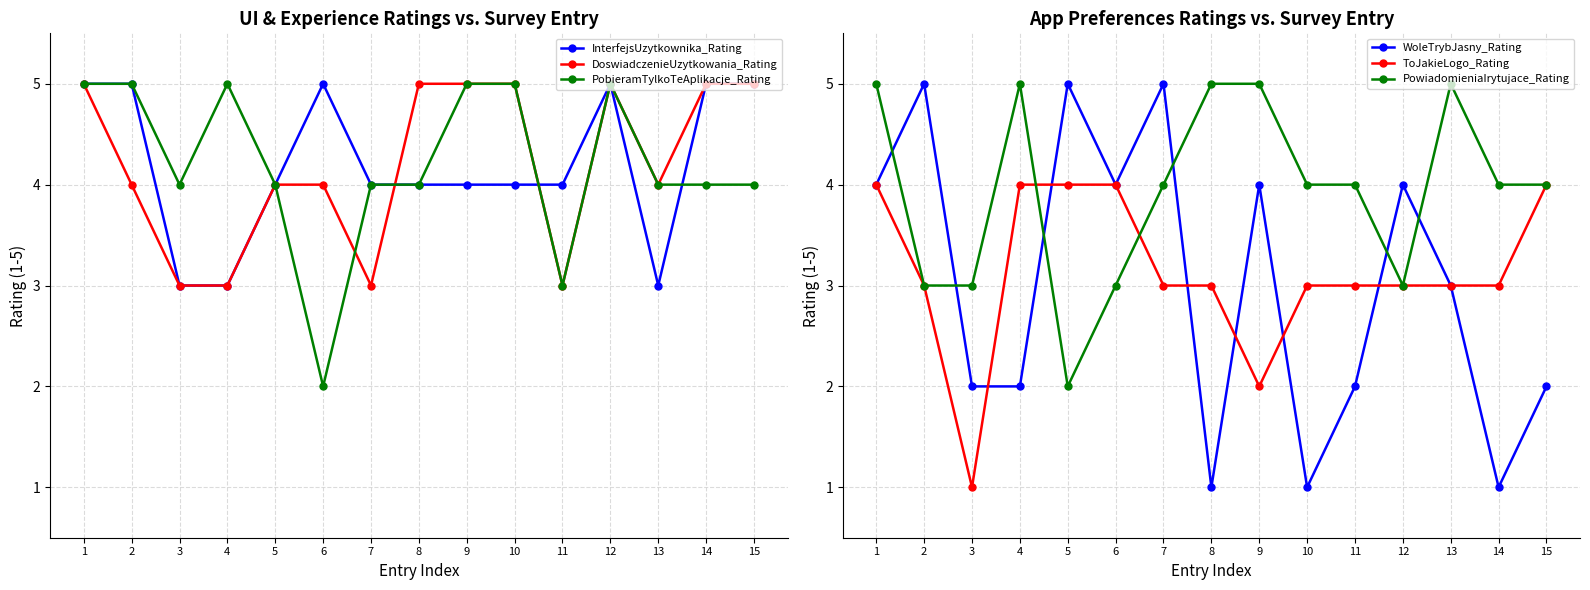

What is the difference between the ToJakieLogo_Rating values at 2 and 6?

1